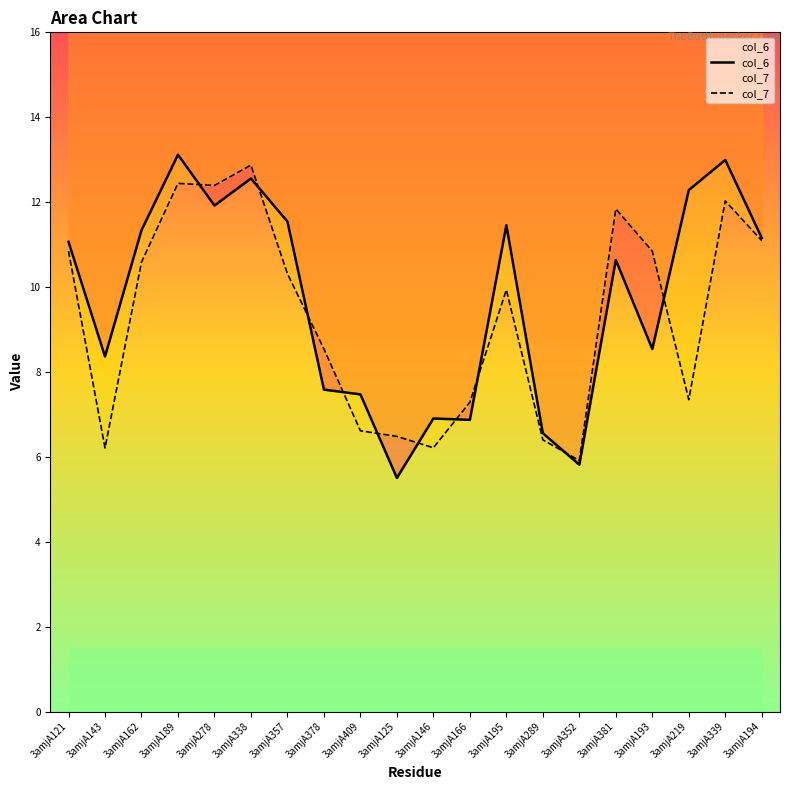

Count the number of data series in this chart.

2